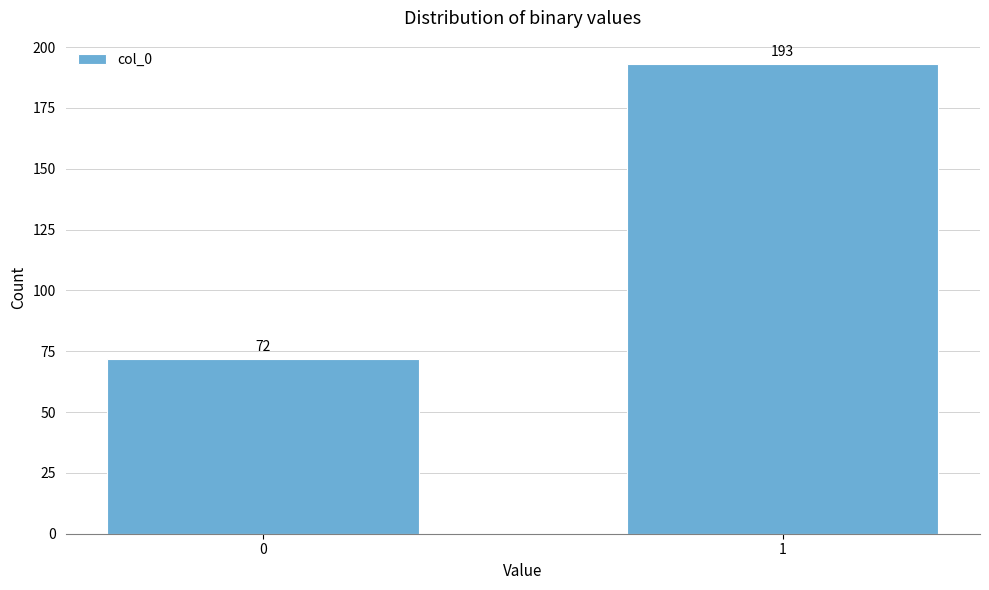

Reading left to right, extract all data points from this chart.

72	193